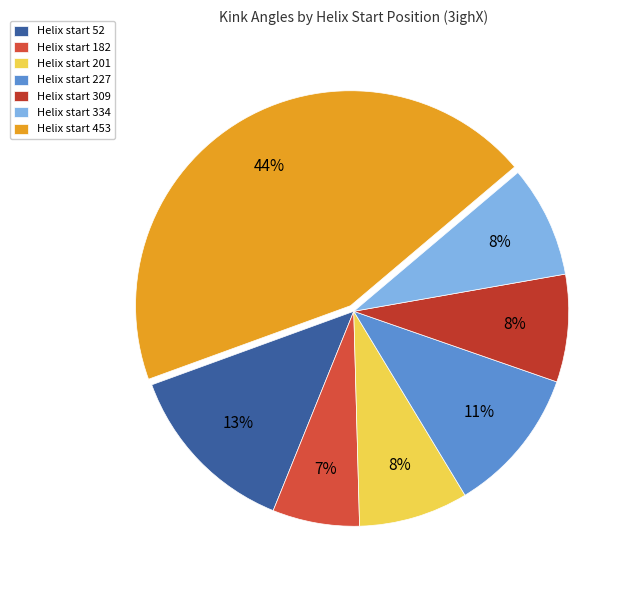

Count the number of slices in the pie.

7